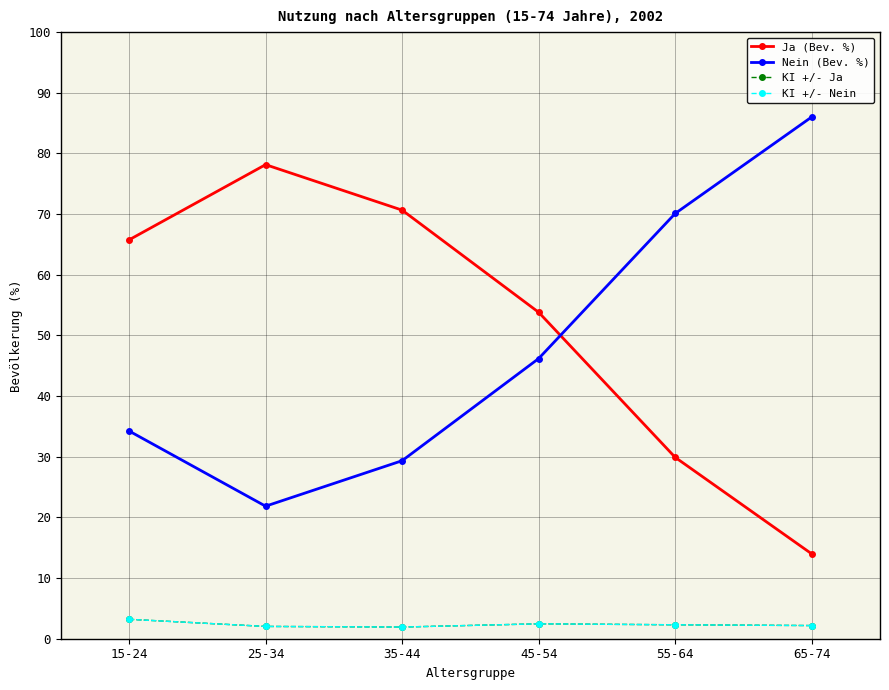

Is this an area chart (filled region under the line)?

No